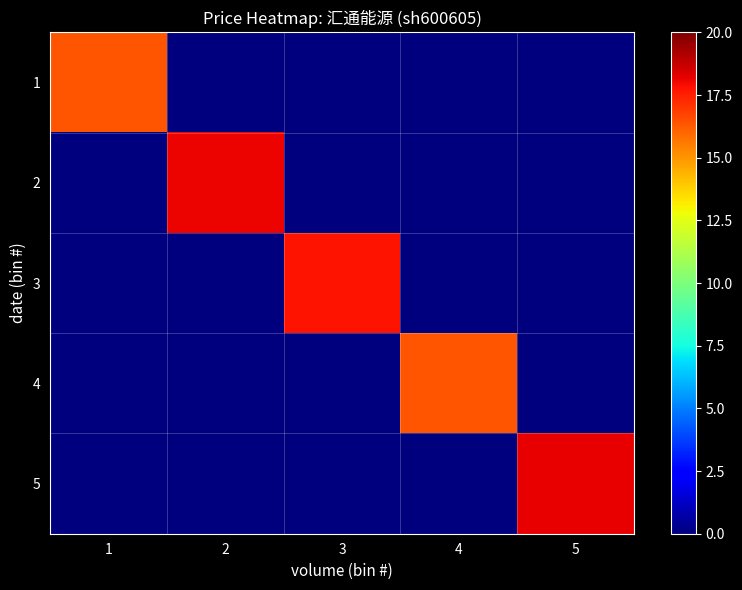

Rank the series at 3 from lowest to highest value.

1, 2, 4, 5, 3